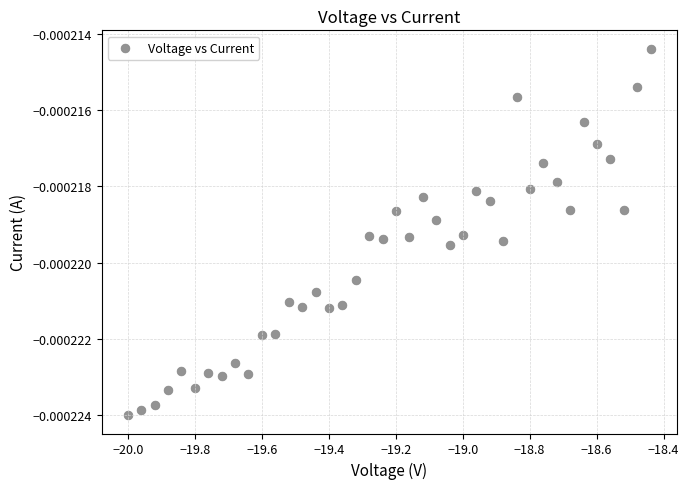

What is the range of X values (max minus min)?

1.6